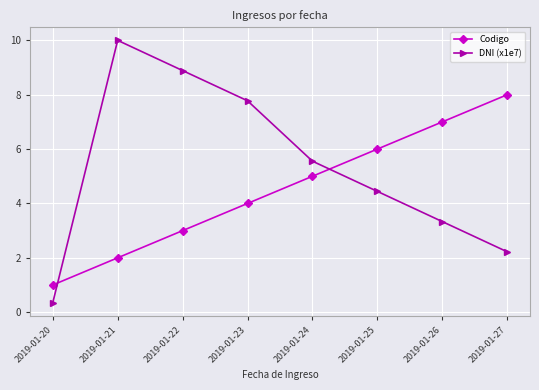

How many values in the DNI (x1e7) series exceed 5?

4